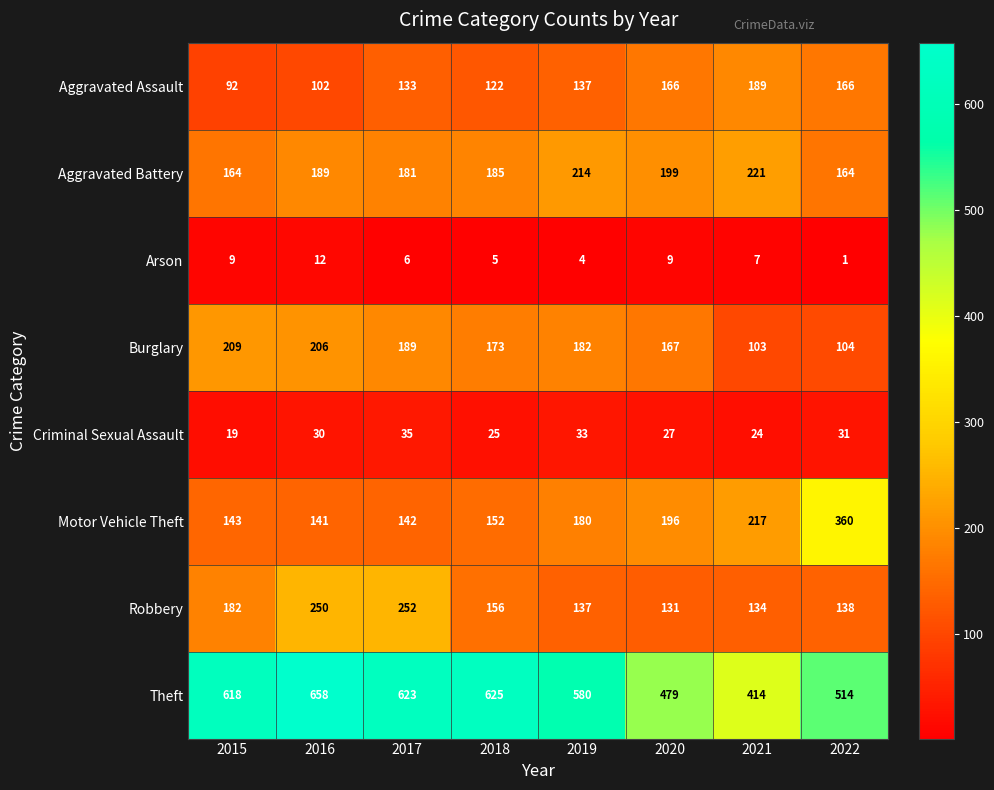

What is the greatest value displayed?

658